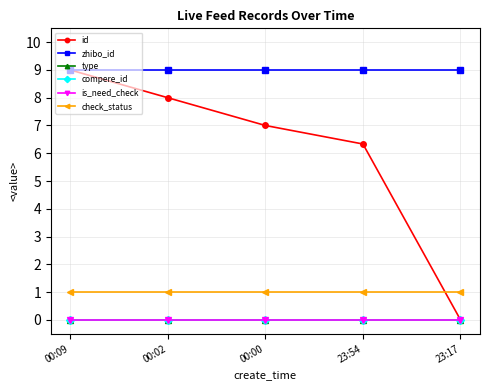

At which category is the sum across all series the highest?

00:09